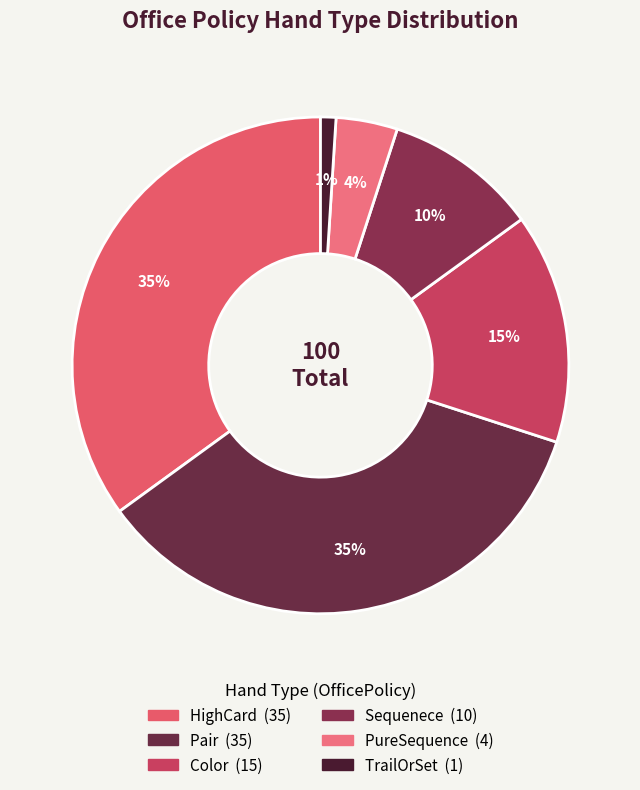

Which slice is the smallest?

TrailOrSet